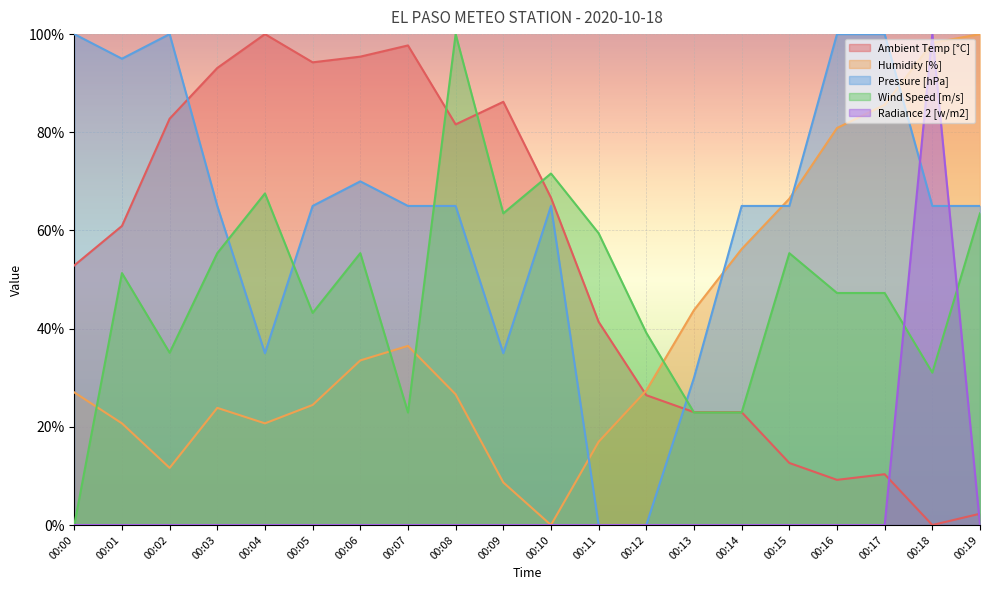

At which category is the sum across all series the highest?

00:18